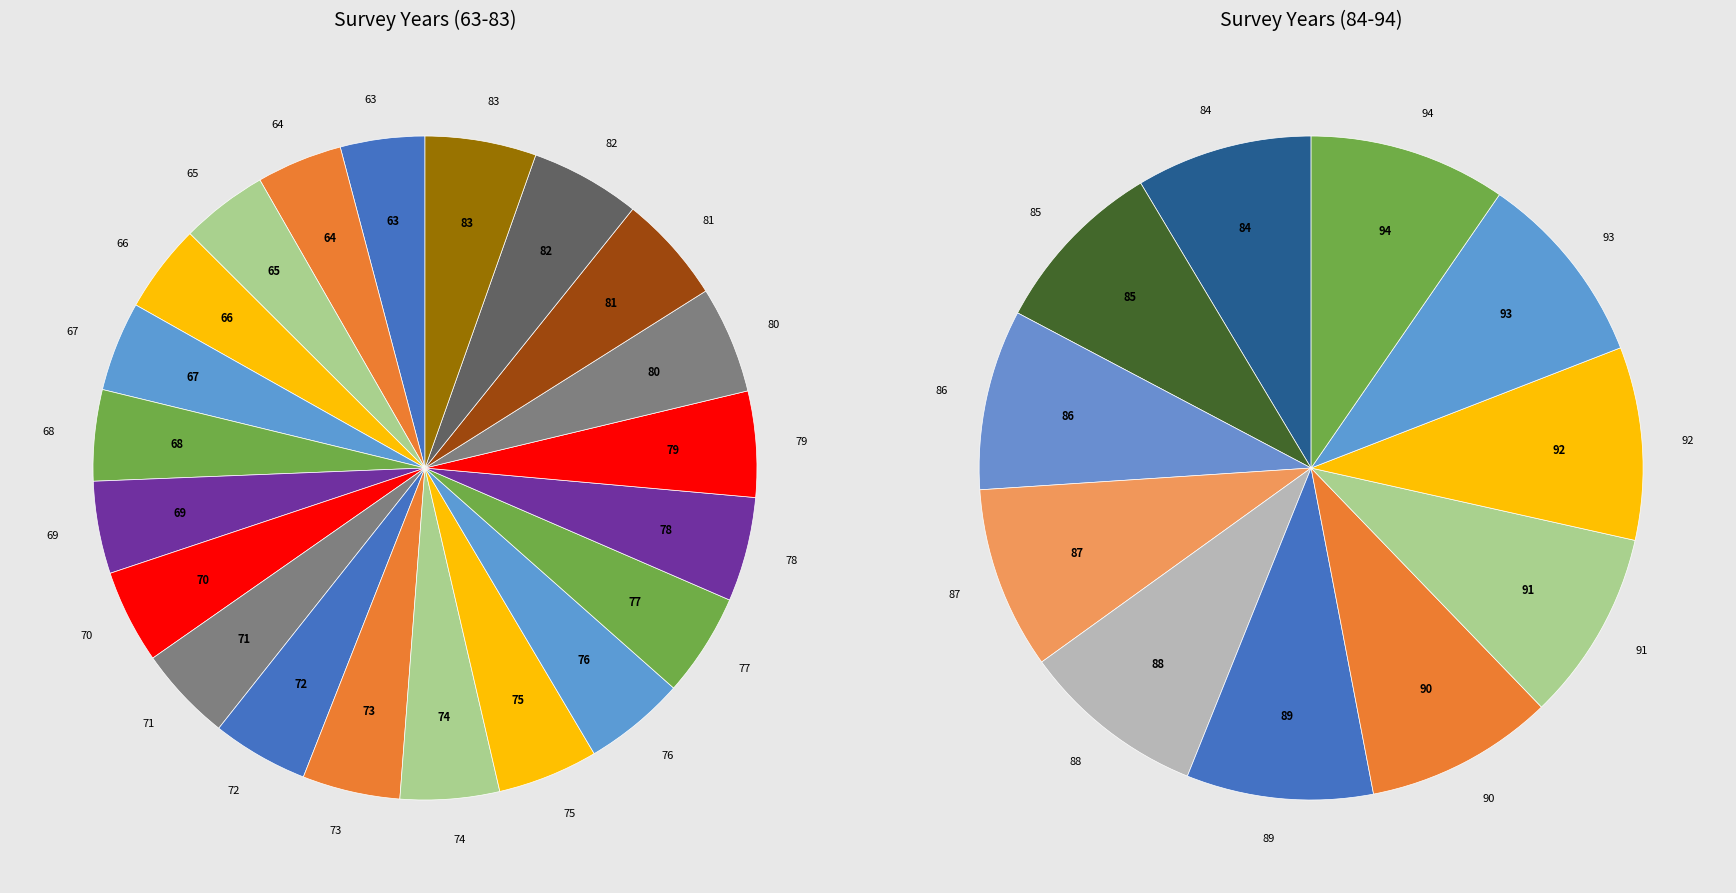

To the nearest percent, what is the difference between the largest and smallest slice percentages?

1%